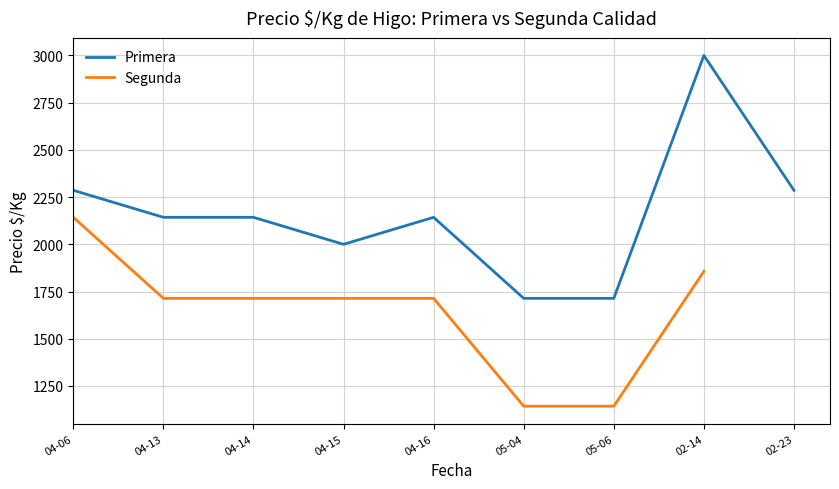

At which label does Primera reach its minimum?

2021-05-04